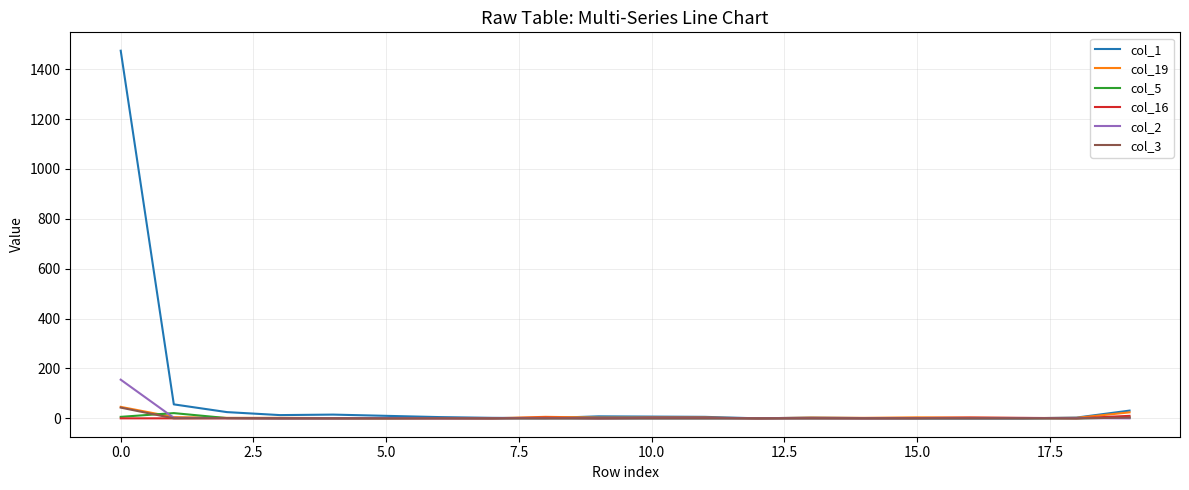

Which series has the widest spread of values?

col_1